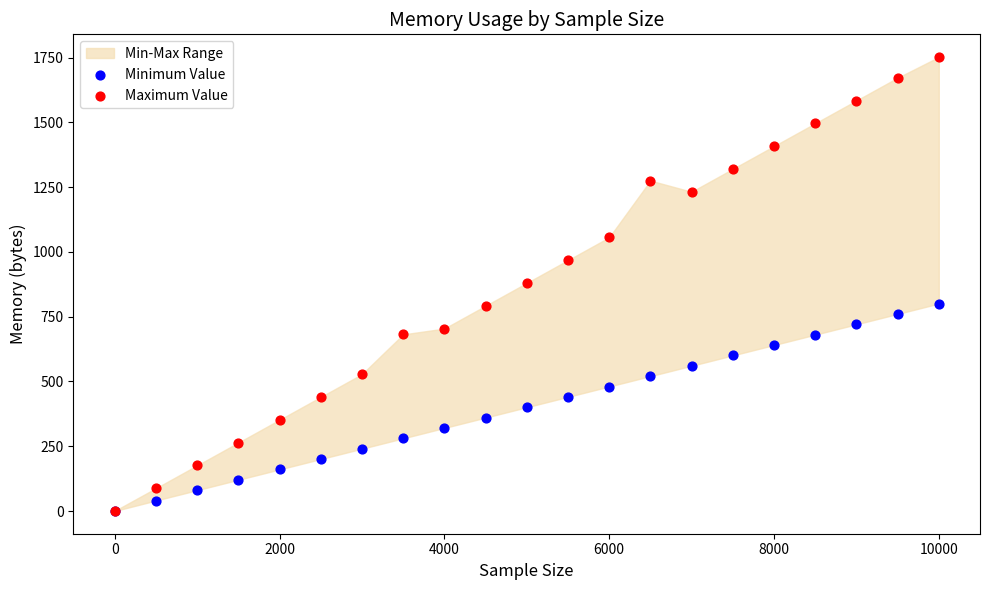

Which series has the largest Y range (max minus min)?

Maximum Value